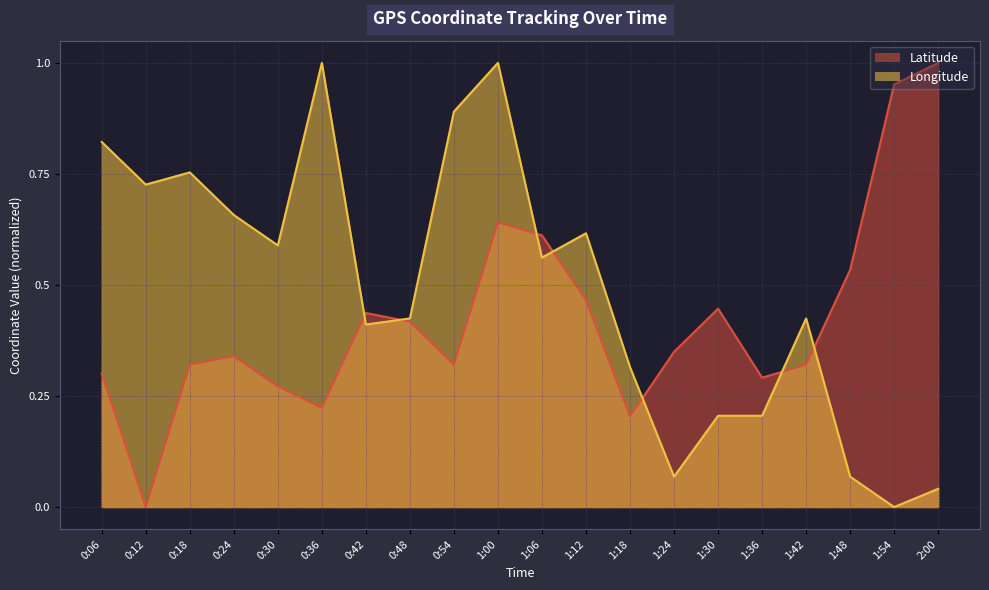

At 1:06, list the series in order from largest to smallest.

Latitude, Longitude